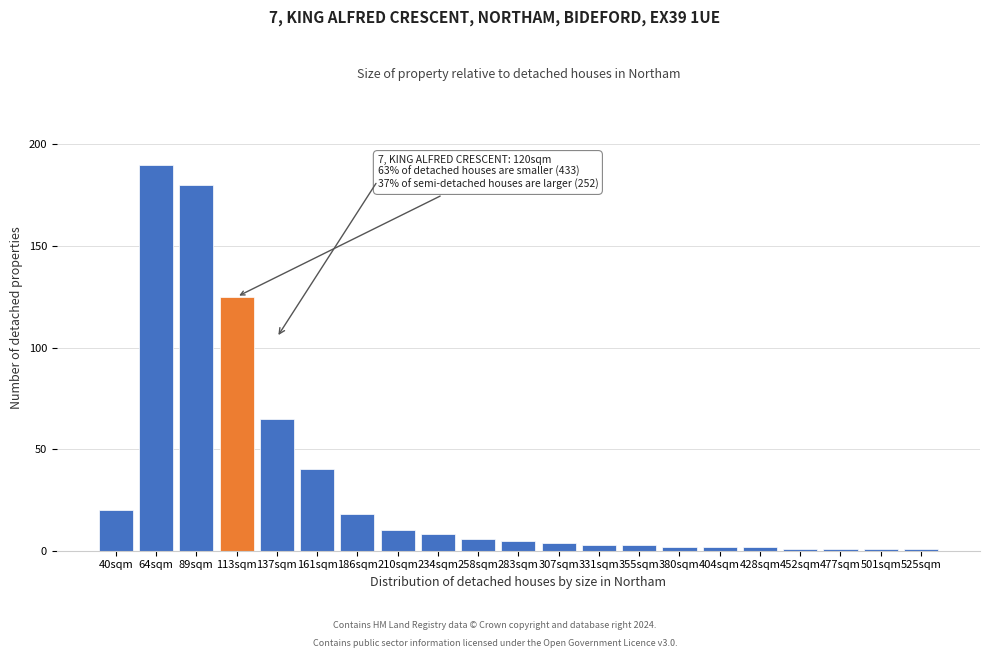

Reading left to right, extract all data points from this chart.

20	190	180	125	65	40	18	10	8	6	5	4	3	3	2	2	2	1	1	1	1